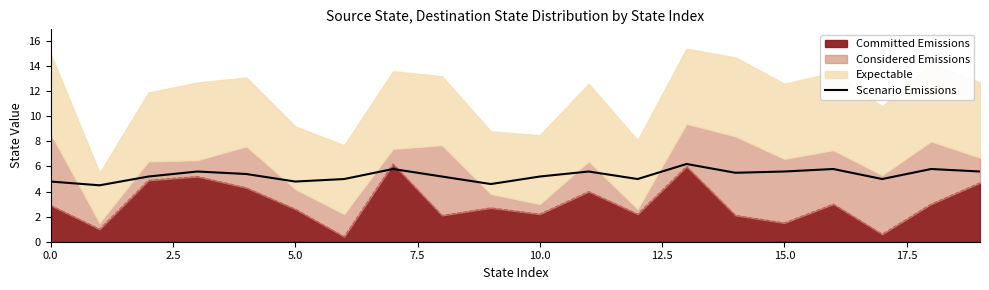

True or false: there are more than 0 points higher than both neighbors.

True